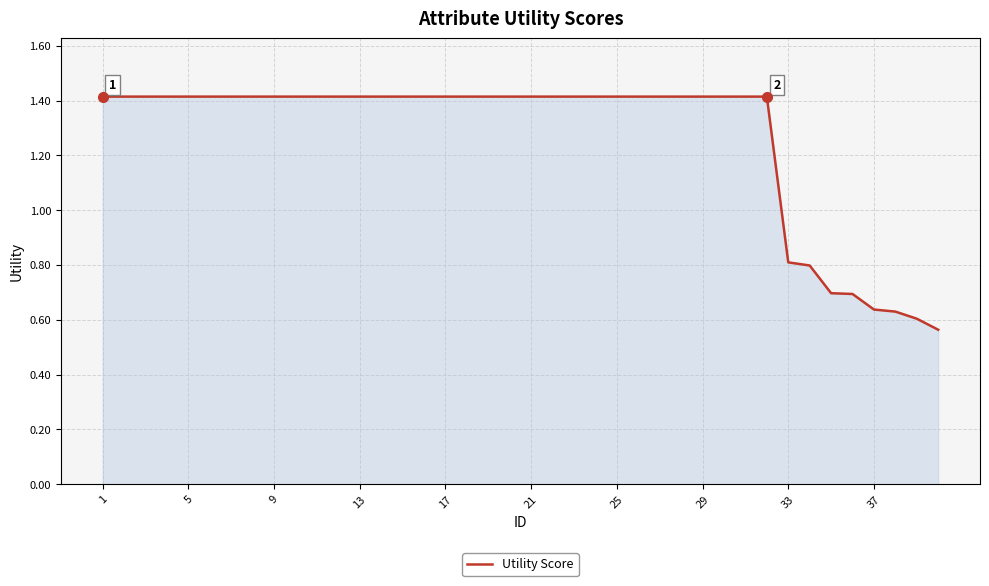

What is the greatest value displayed?

1.4